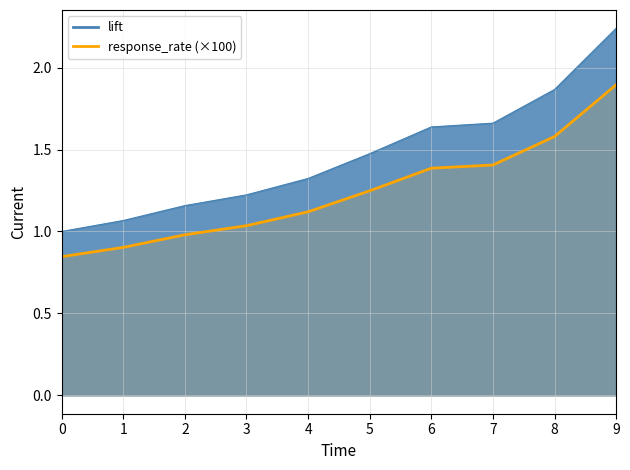

Which series has the widest spread of values?

lift